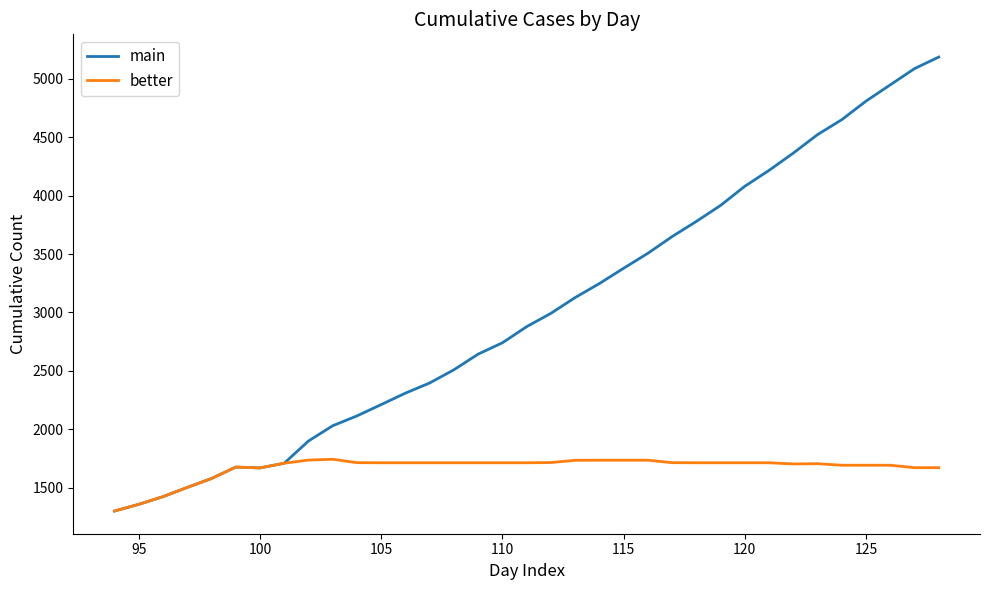

Count the number of categories in the chart.

35